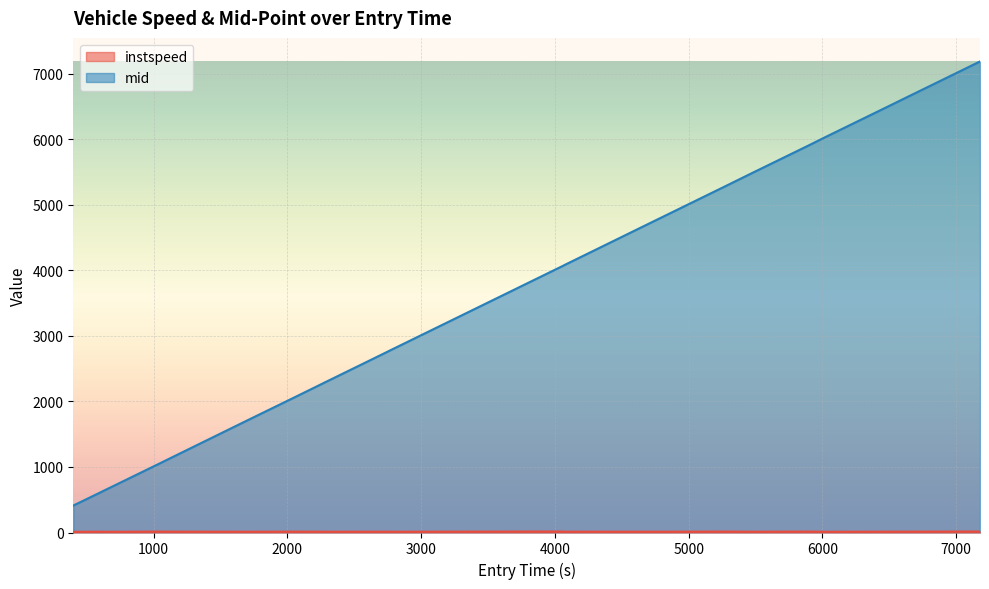

Reading right to left, what are all the values shown in this chart?

instspeed: 15.0	14.4	13.0	12.9	11.0	14.1	11.8	14.0	12.1	12.2	12.4	12.3	14.3	15.1	11.6	12.4	12.2	11.7	12.3	12.4	13.1	11.8	13.0	14.1	11.0	11.1	12.3	10.5
mid: 7186.4	6984.3	6643.3	6511.5	6034.5	5898.2	5488.4	5283.2	4811.4	4739.1	4265.6	4079.2	4074.2	3992.4	2770.3	2767.6	2583.2	2310.5	2292.1	2228.0	2034.2	1748.4	1135.2	1066.6	682.2	664.4	594.4	411.3